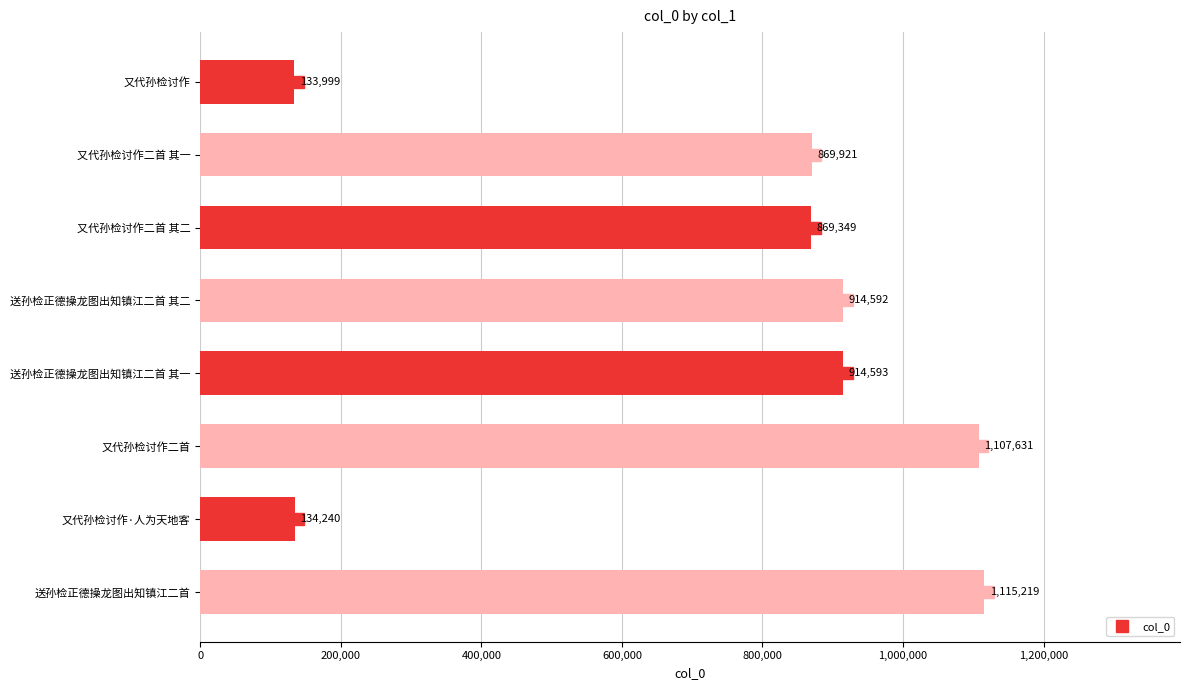

The value at 又代孙检讨作二首 is 1107631. True or false?

True